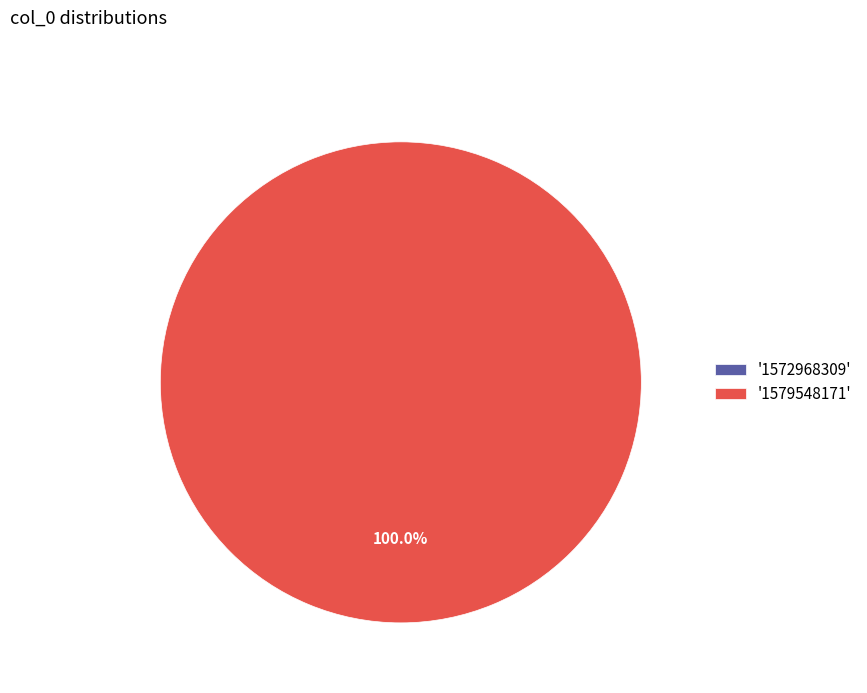

To the nearest percent, what is the average slice percentage?

50%